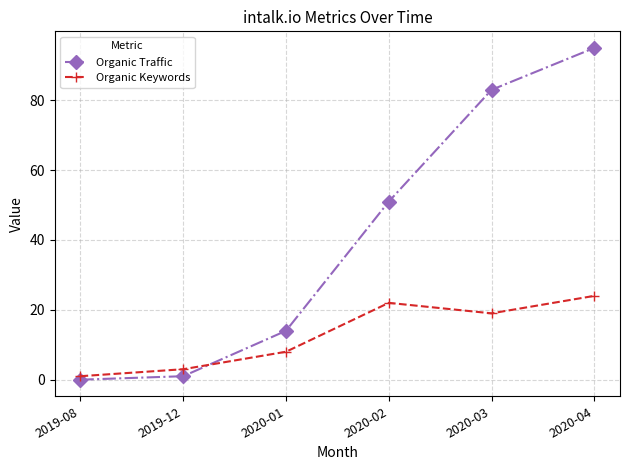

How many data points does each series have?

6